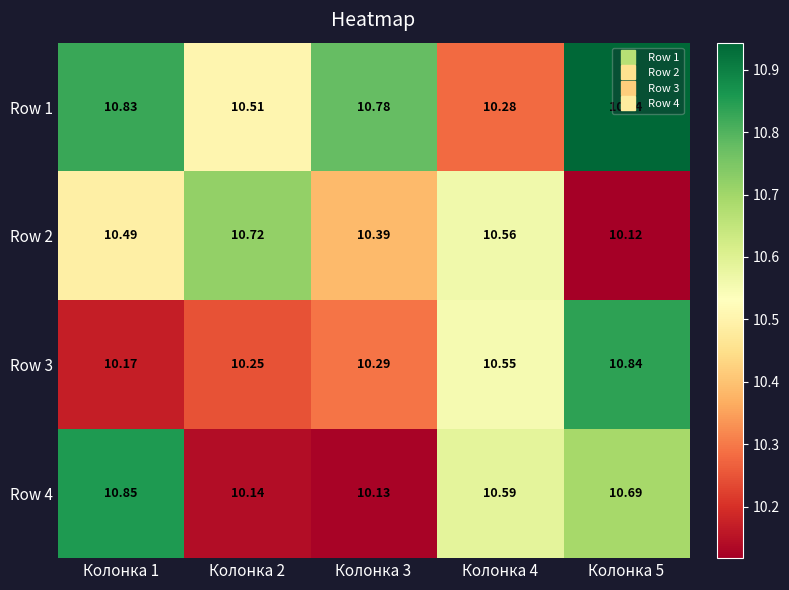

At which category is the sum across all series the highest?

Колонка 5